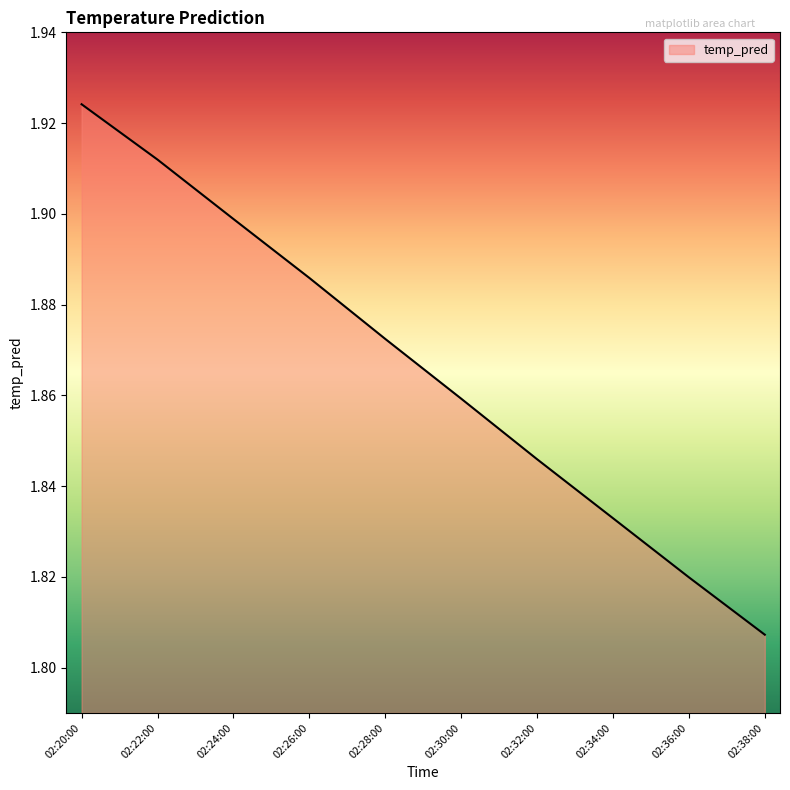

What position from the left is 02:38:00?

10